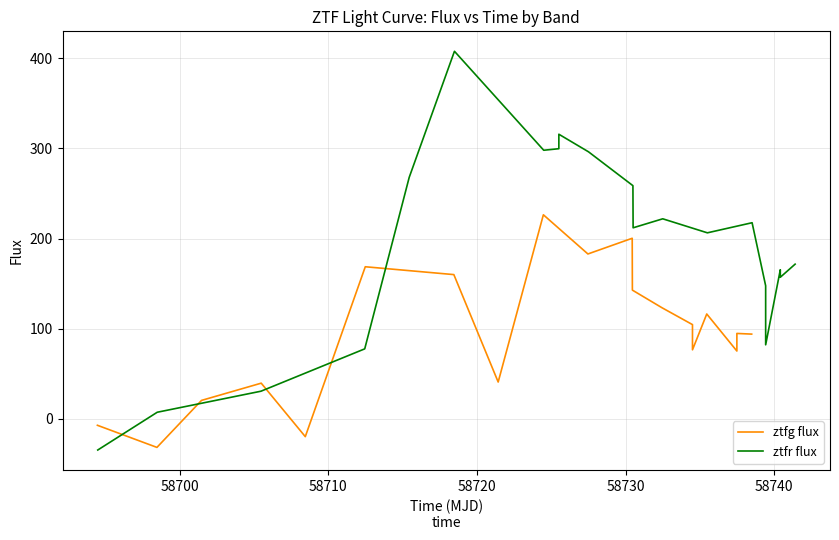

What is the lowest value of the ztfr flux series?

-34.4